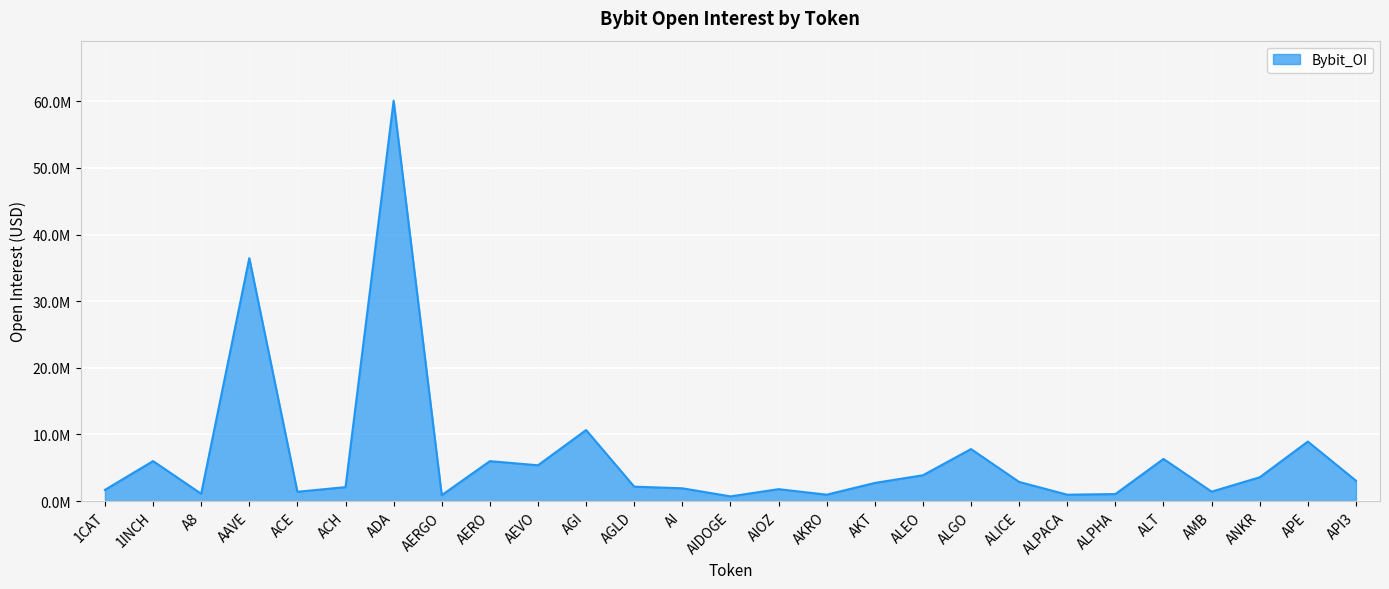

List the labels in order of value, largest first.

ADA, AAVE, AGI, APE, ALGO, ALT, 1INCH, AERO, AEVO, ALEO, ANKR, API3, ALICE, AKT, AGLD, ACH, AI, AIOZ, 1CAT, AMB, ACE, A8, ALPHA, AKRO, ALPACA, AERGO, AIDOGE